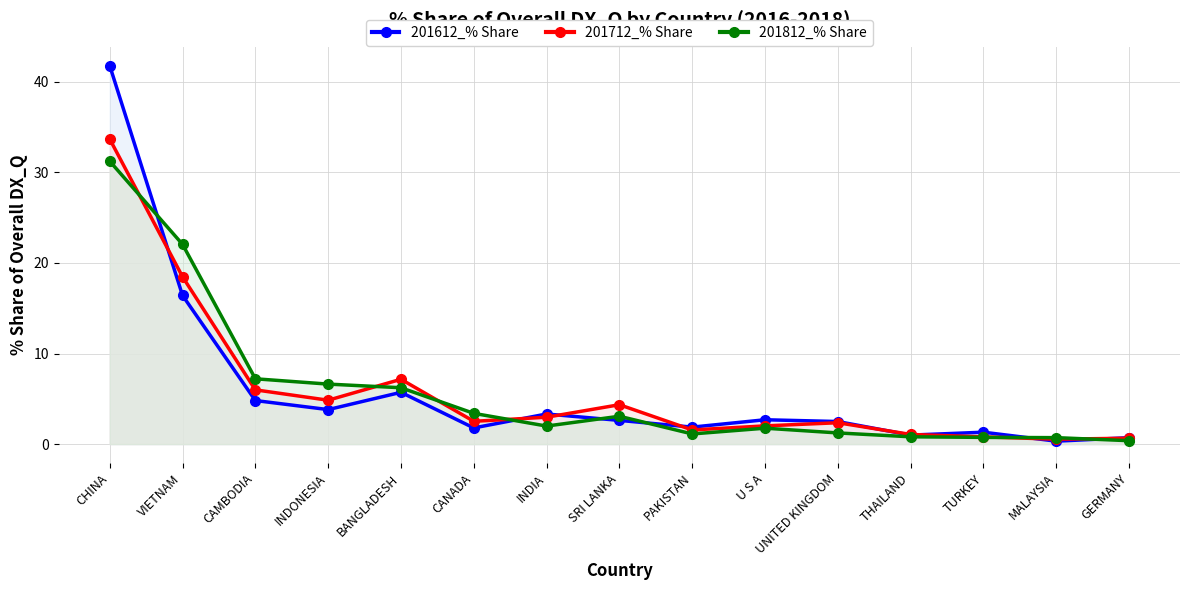

Between SRI LANKA and THAILAND, which is larger?

SRI LANKA